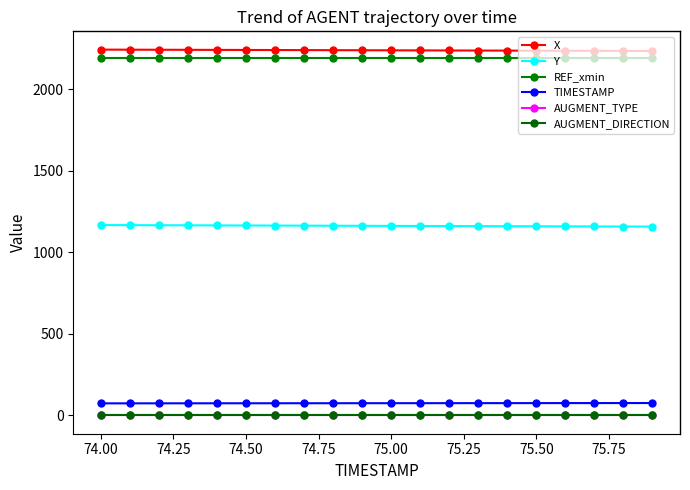

Which series has the widest spread of values?

Y